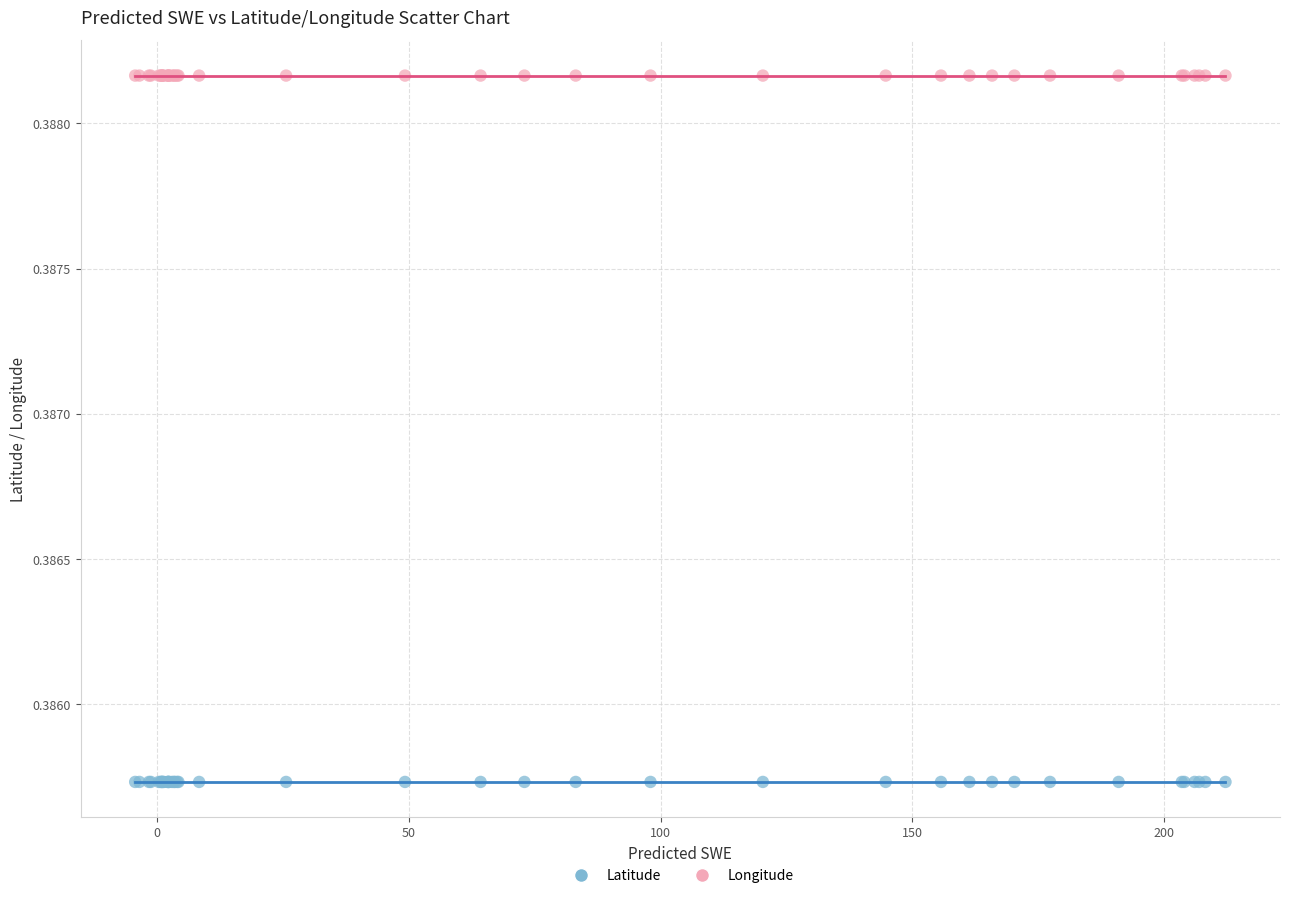

Which series reaches the minimum Y coordinate?

Latitude